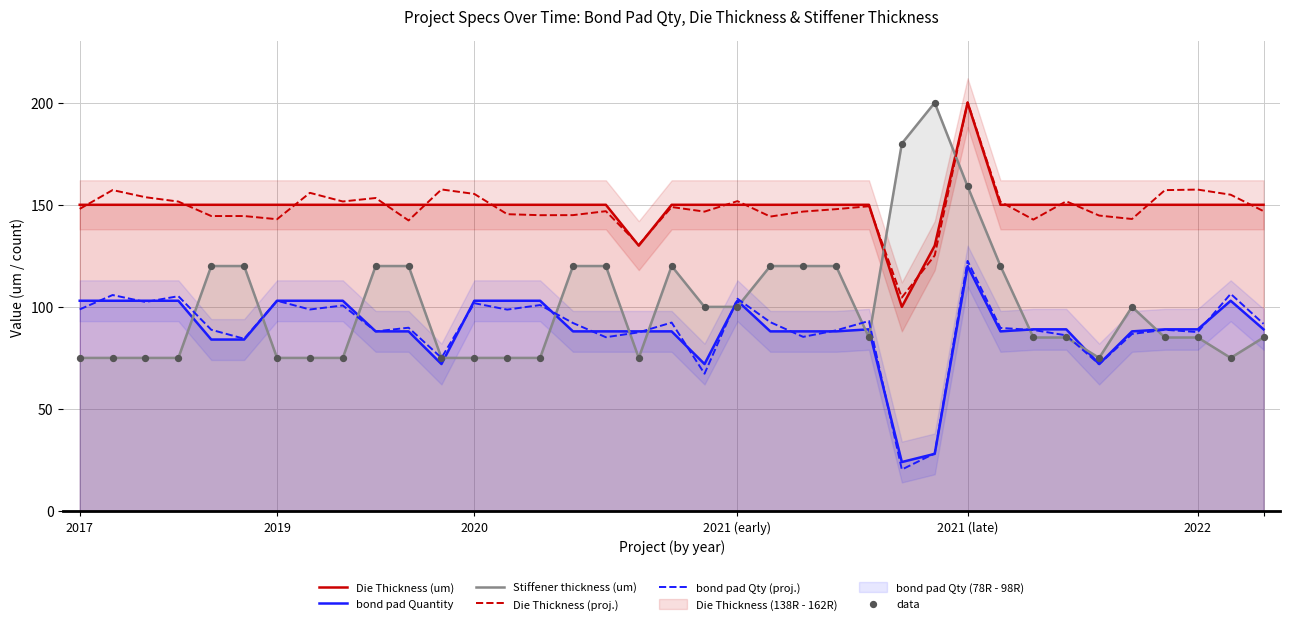

True or false: bond pad Quantity and Die Thickness (um) cross at least once.

False